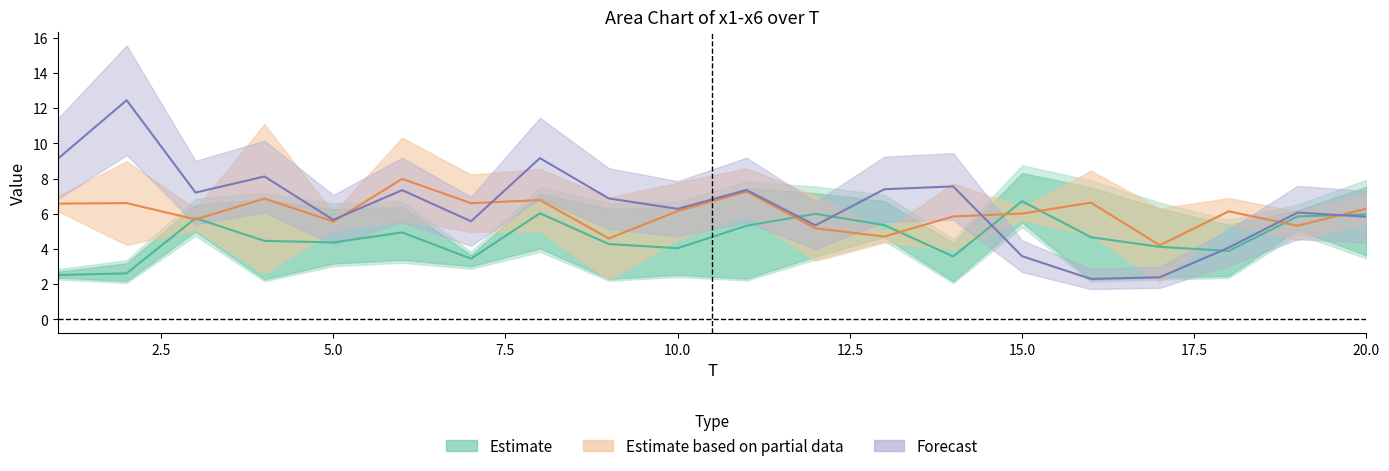

True or false: x6 and x2 cross at least once.

True